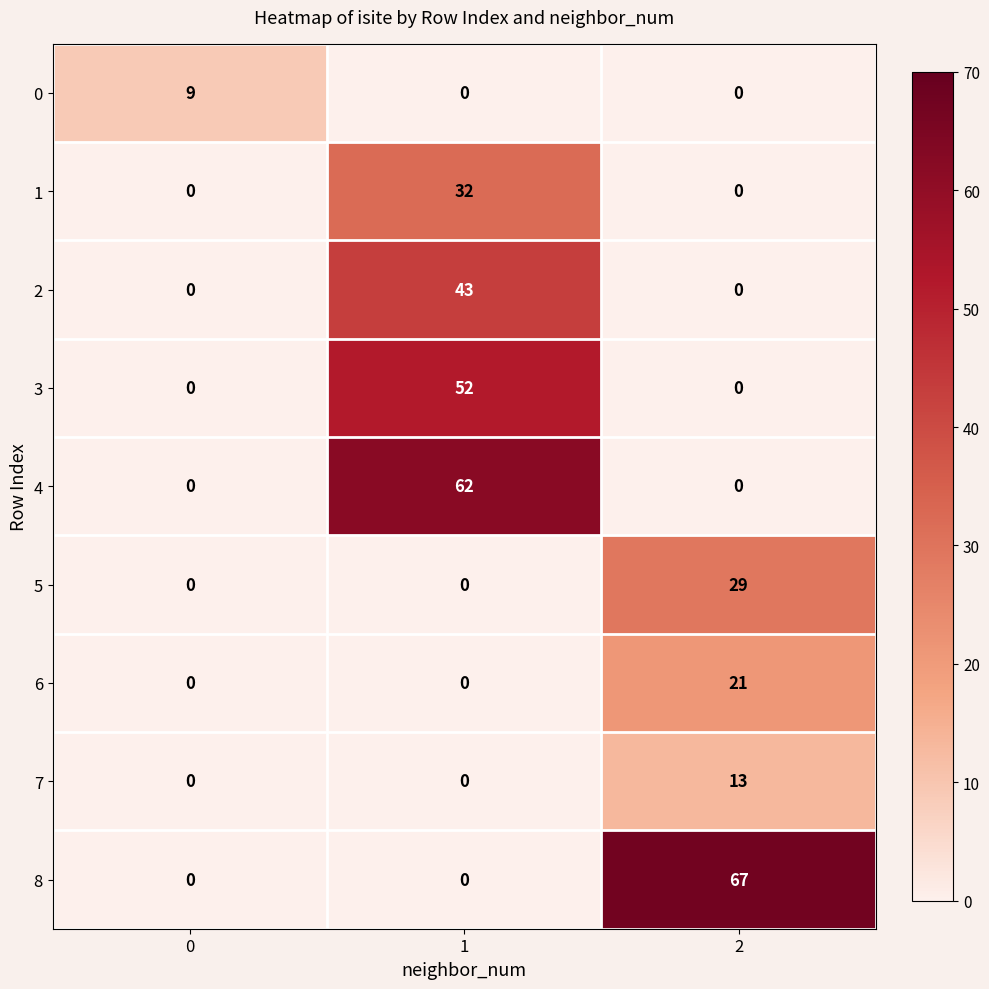

Is it true that 2 equals 0 at 0?

True